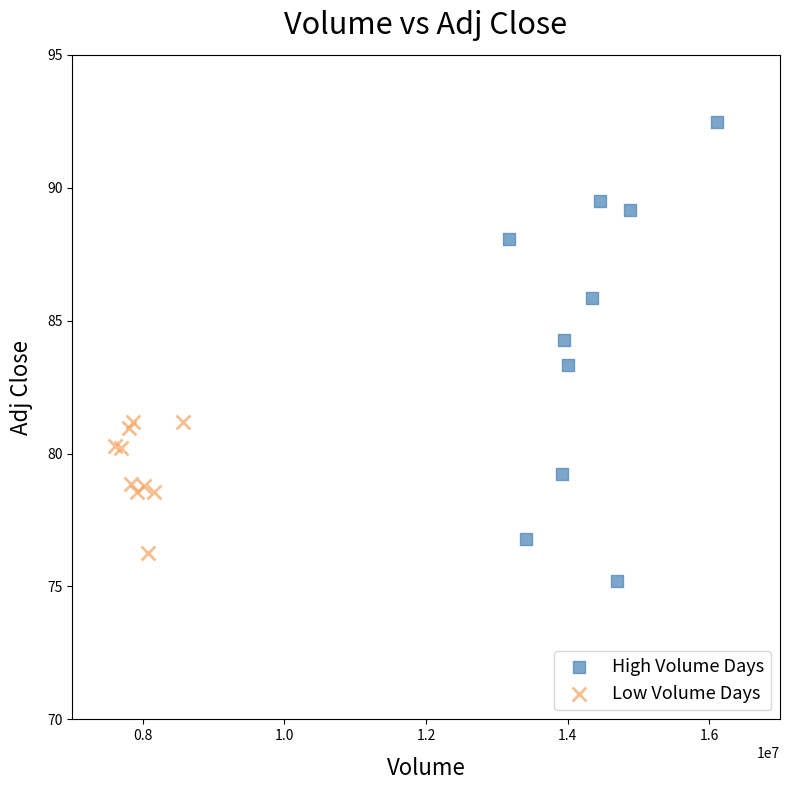

Which series contains the highest Y value?

High Volume Days